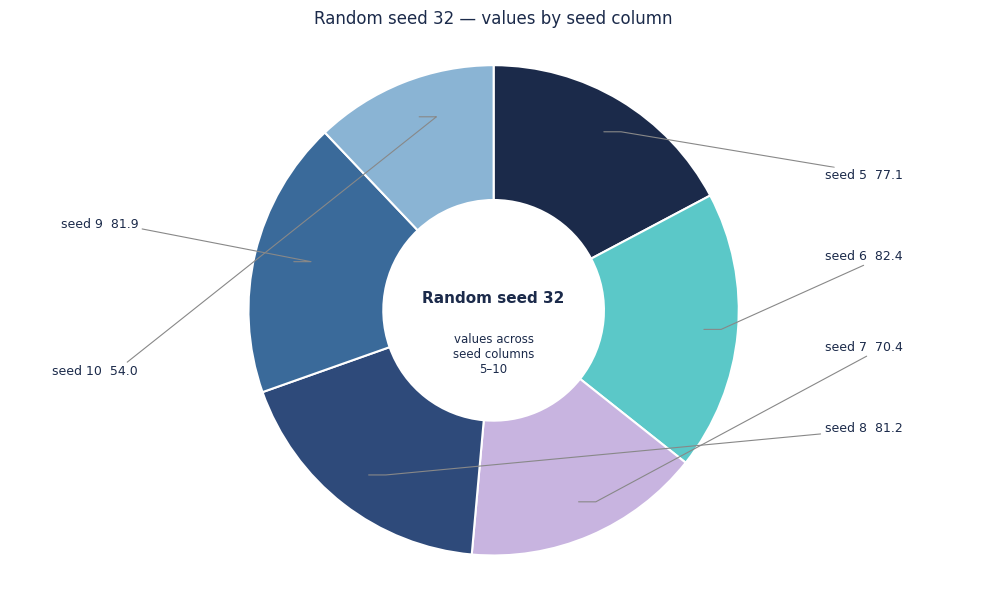

The seed 10 slice represents 12% of the pie. True or false?

True